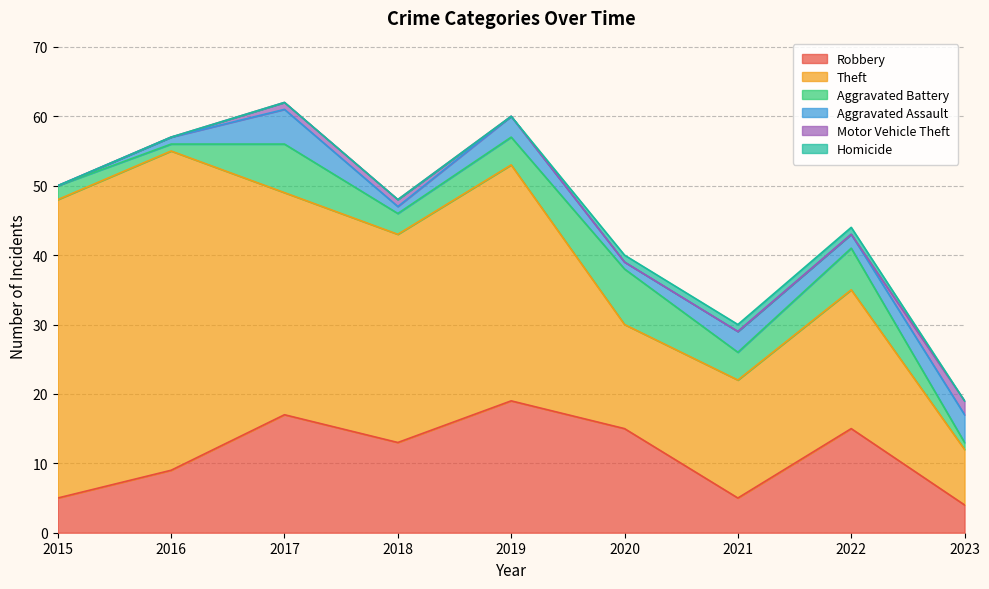

Reading left to right, transcribe all the data shown in this chart.

Robbery: 5	9	17	13	19	15	5	15	4
Theft: 43	46	32	30	34	15	17	20	8
Aggravated Battery: 2	1	7	3	4	8	4	6	1
Aggravated Assault: 0	1	5	1	3	1	3	2	4
Motor Vehicle Theft: 0	0	1	1	0	0	0	0	2
Homicide: 0	0	0	0	0	1	1	1	0